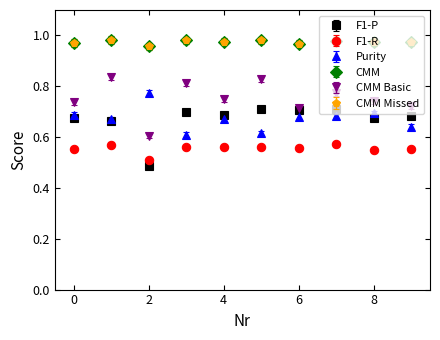

Is this an area chart (filled region under the line)?

No